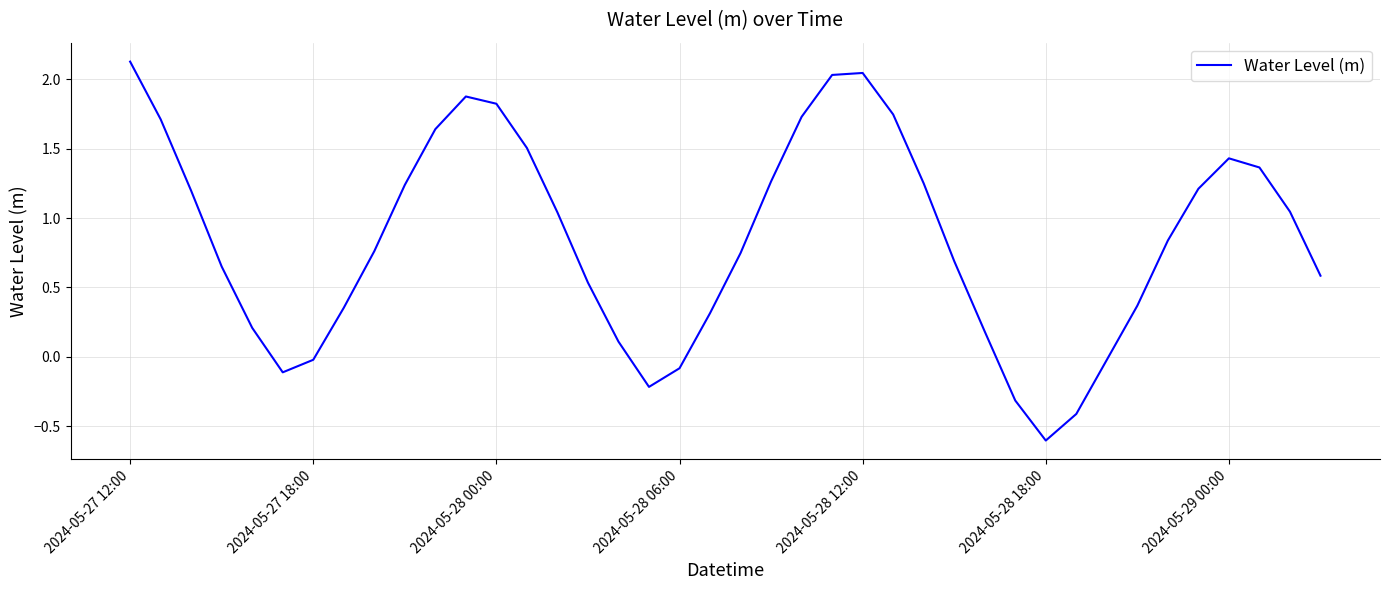

What is the difference between the maximum and minimum values?

2.7